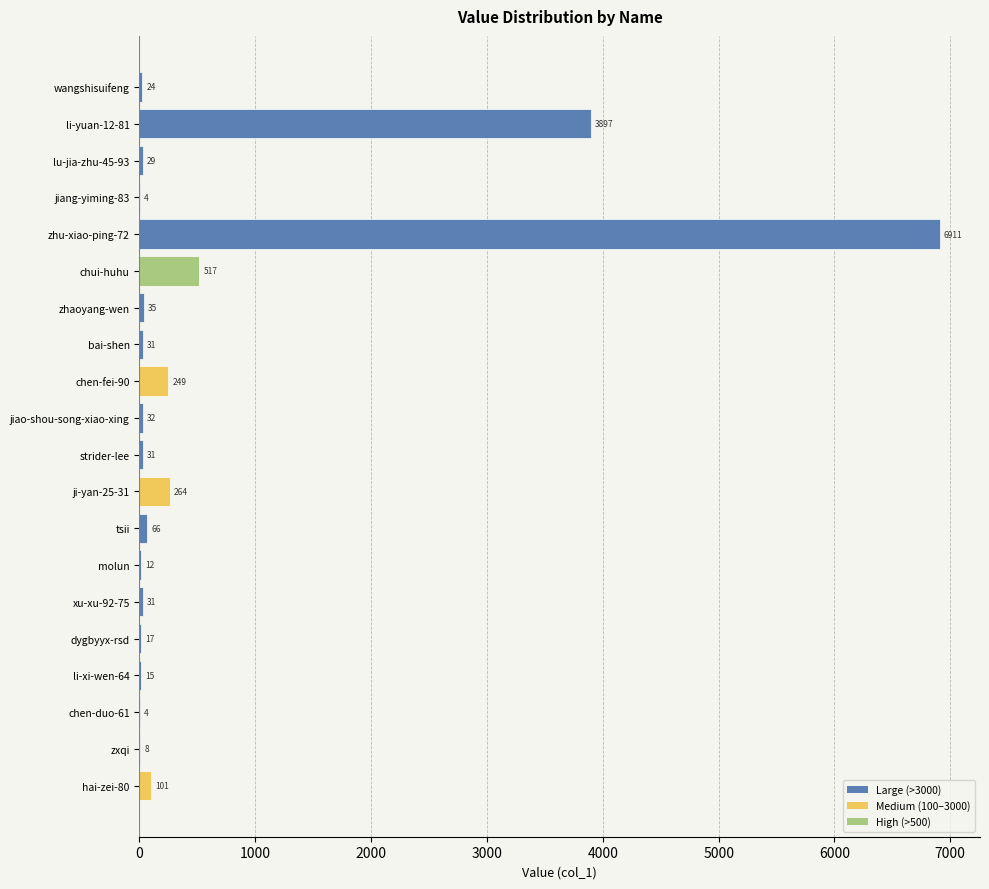

What is the average value?

614